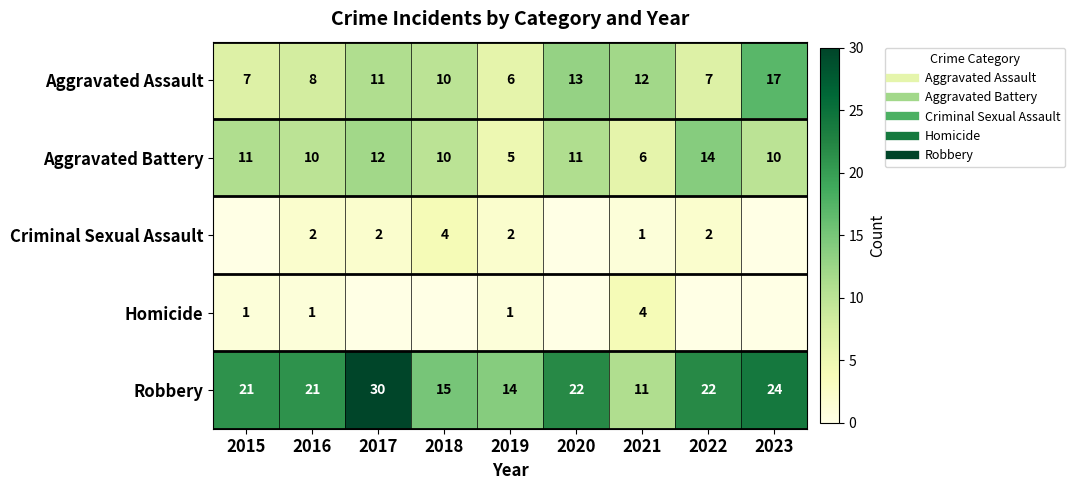

What is the difference between the highest and lowest values at 2015?

21